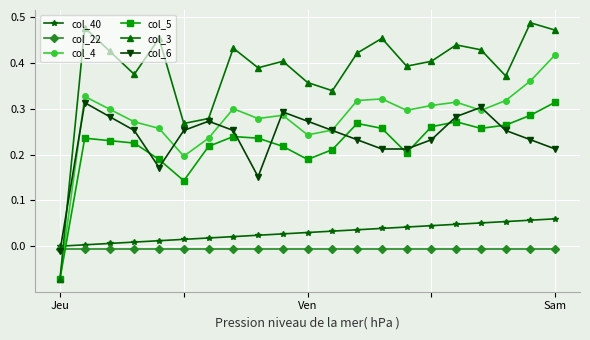

True or false: col_3 has more than 2 interior local peaks.

True